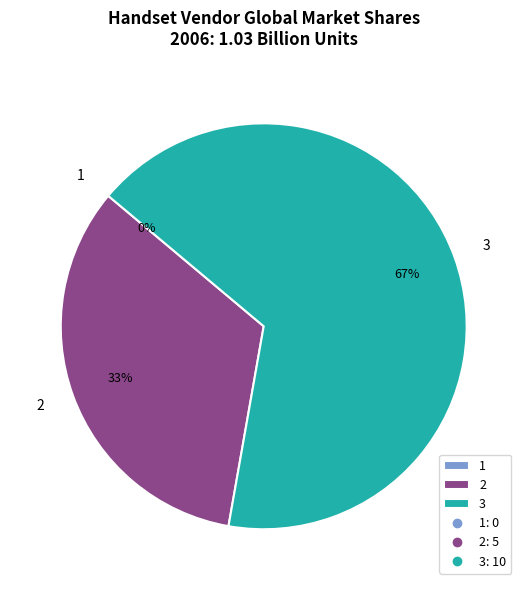

What is the largest slice in the pie chart?

3